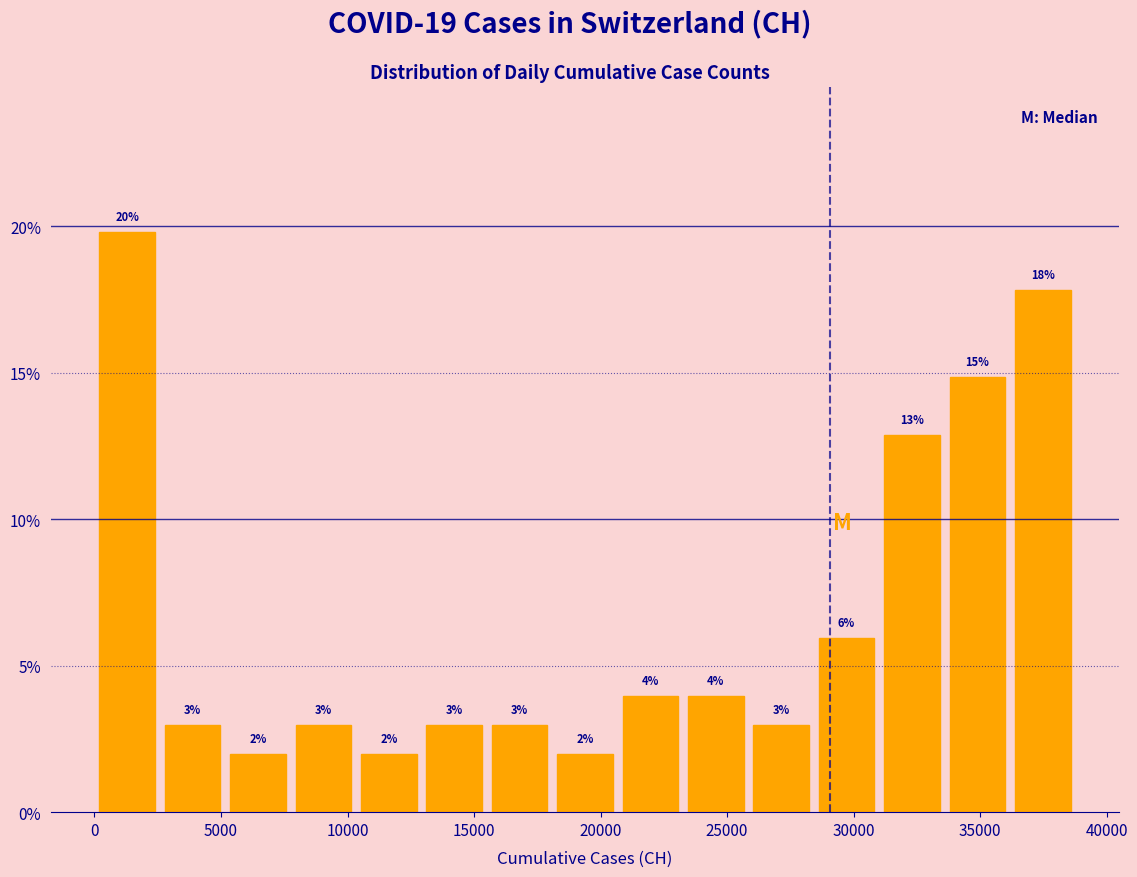

Over which range of the x-axis is the bar tallest?

0 to 2500